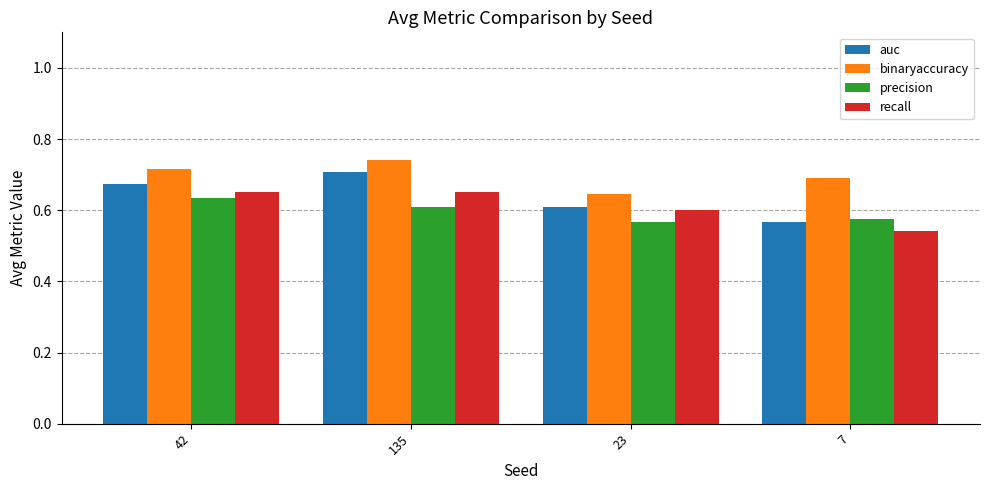

Does the chart contain stacked bars?

No